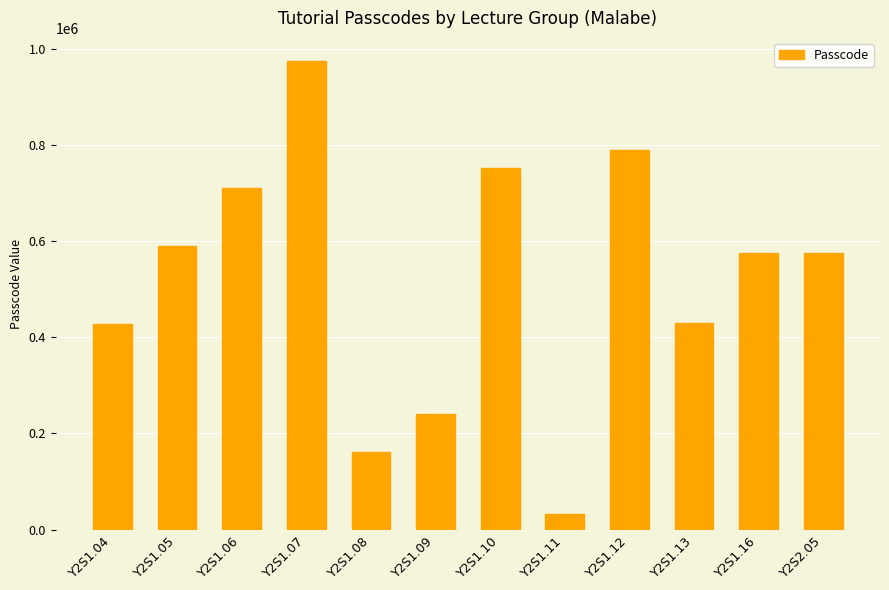

What is the difference between the values at Y2S1.04 and Y2S1.13?

1296